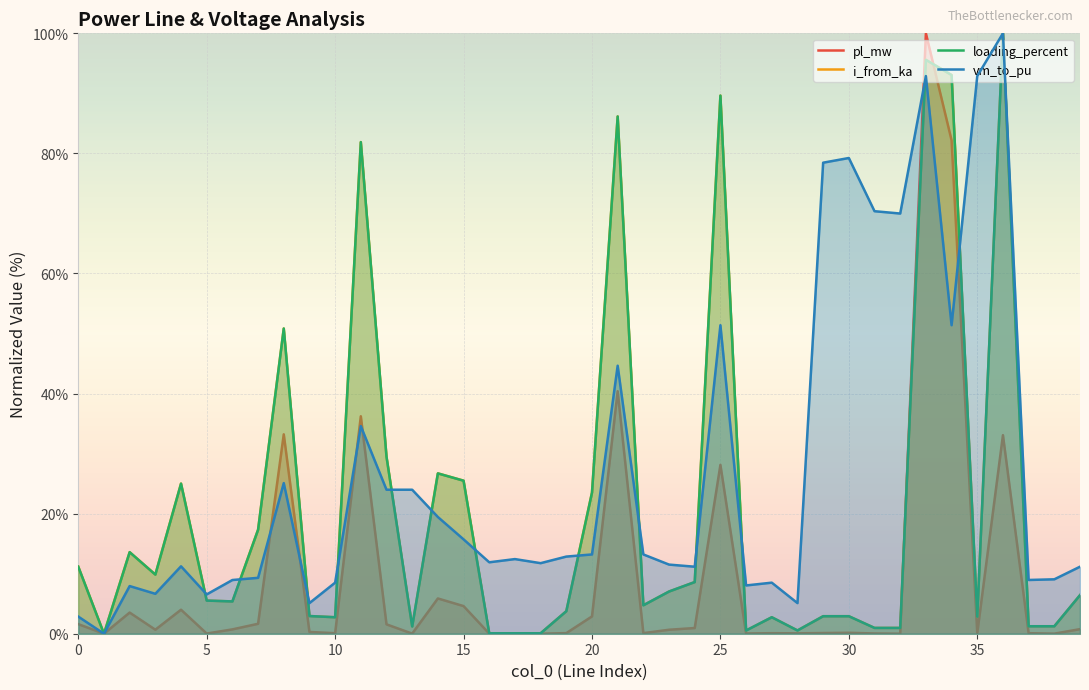

What is the difference between the highest and lowest values at 14?

20.8